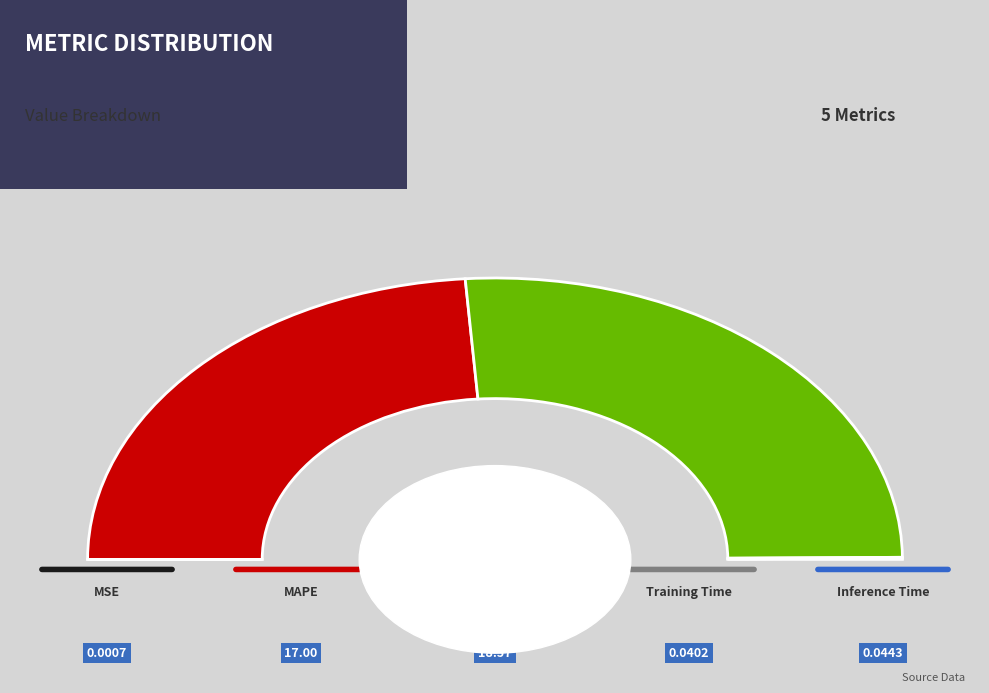

Is it true that Training Time is 0% of the pie?

True